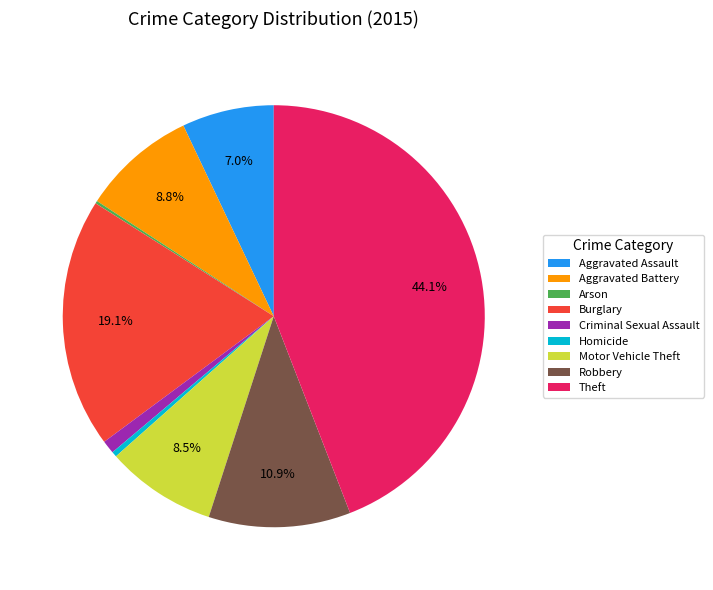

Does Criminal Sexual Assault represent more than half of the total?

No